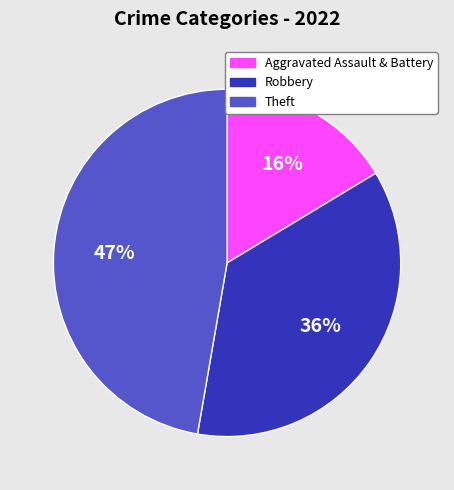

Does any single category account for the majority?

No